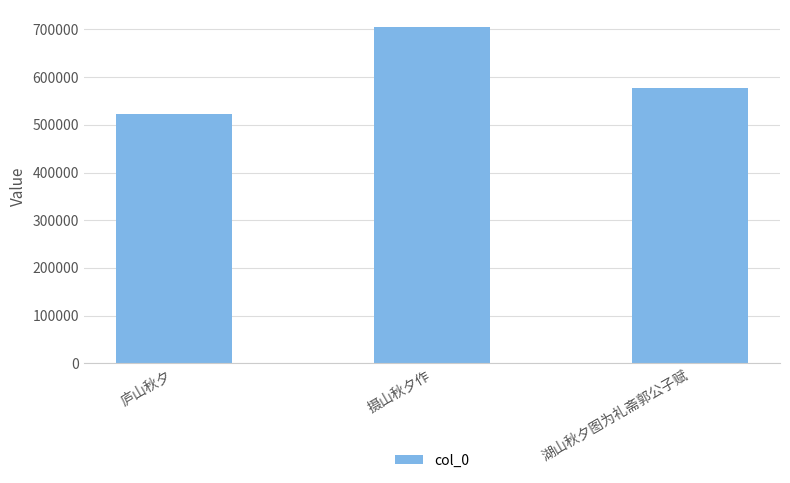

How many series are shown in this chart?

1